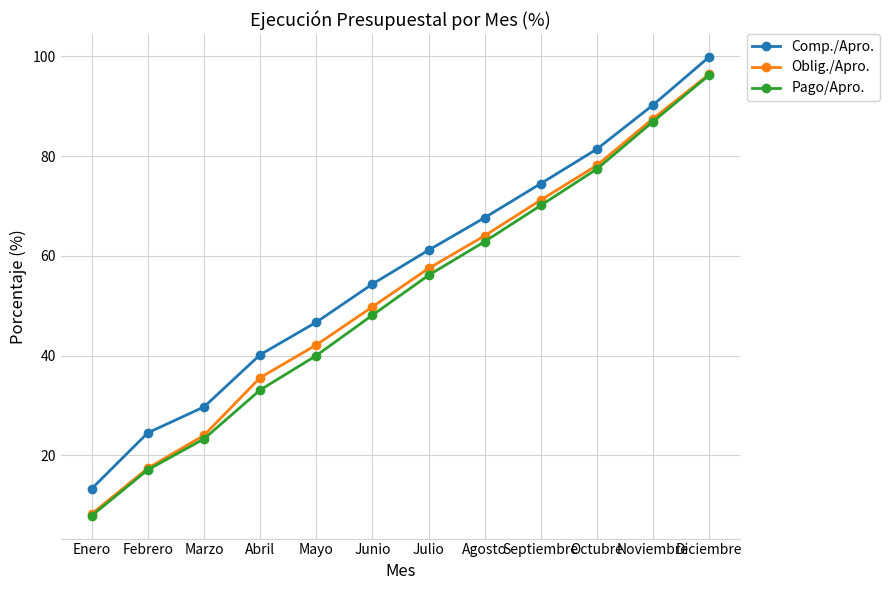

What position from the left is Diciembre?

12